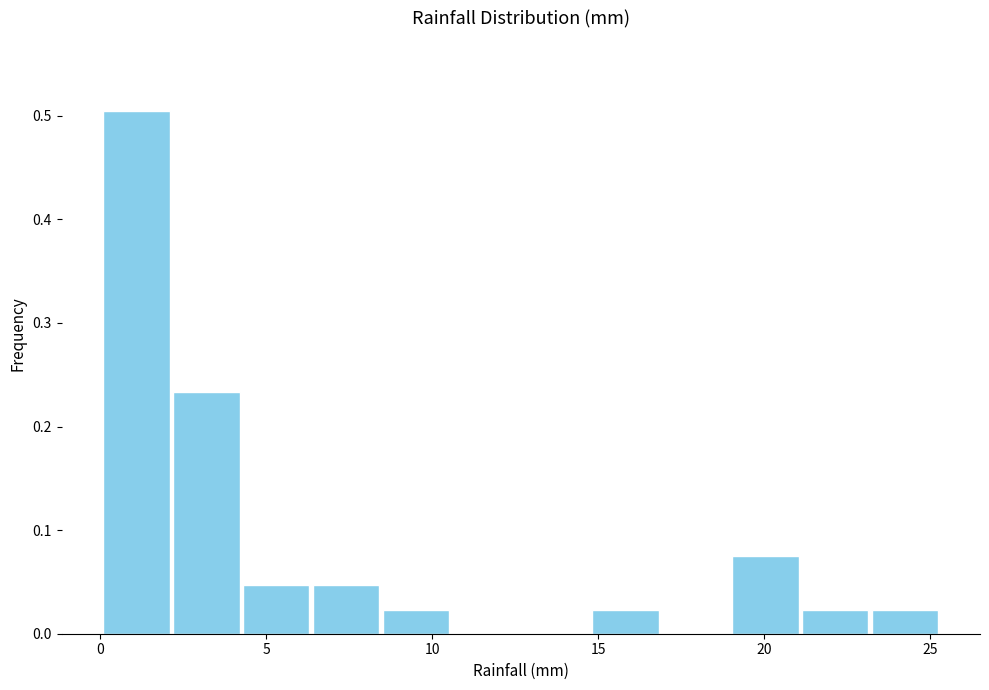

What is the height of the bar covering 4.5 to 6.5 on the x-axis? Neither the bar edges nor the heights are printed on the chart, so give them approximately, as read against the axes.

0.05